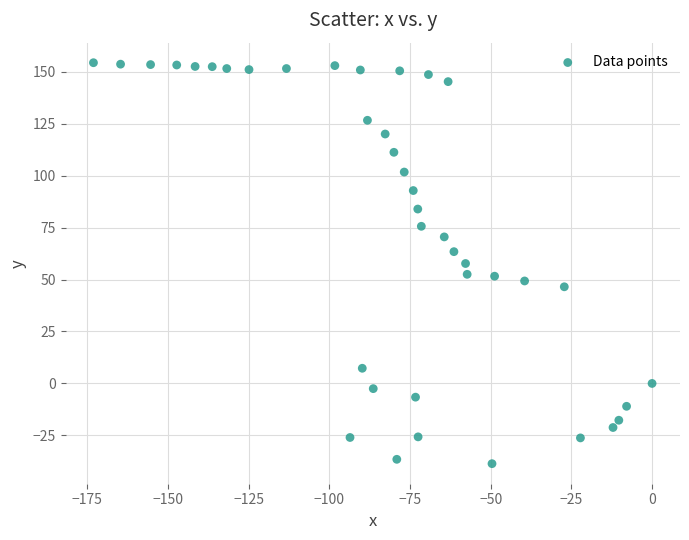

What is the range of Y values (max minus min)?

192.9